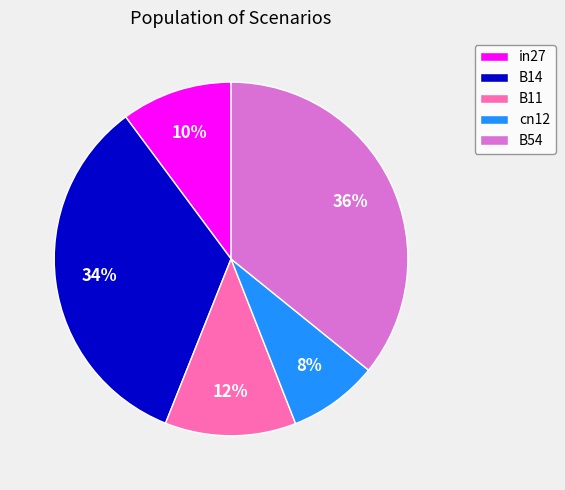

To the nearest percent, what is the average slice percentage?

20%